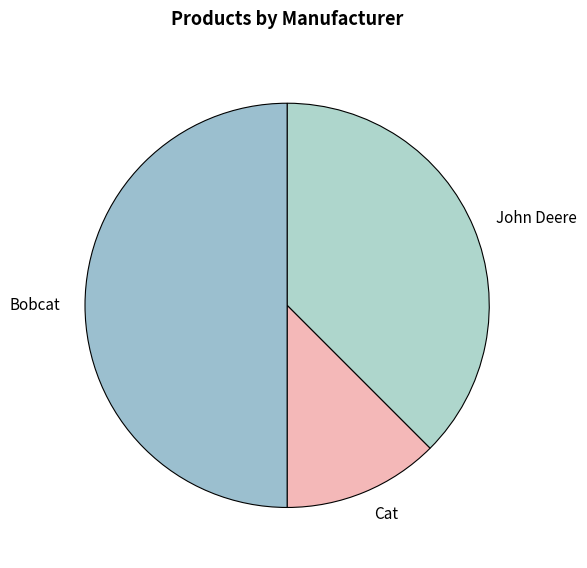

Is the sum of Bobcat and John Deere greater than half?

Yes